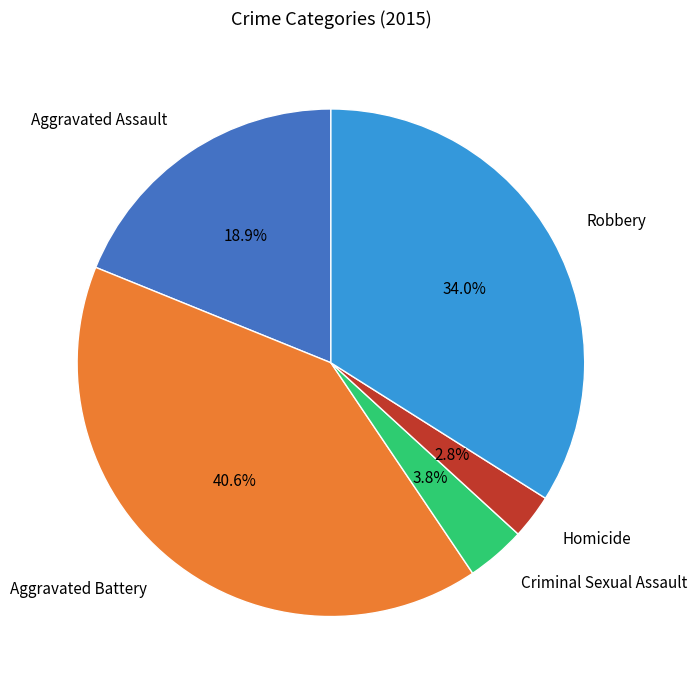

What percentage is the Aggravated Assault slice, to the nearest percent?

19%